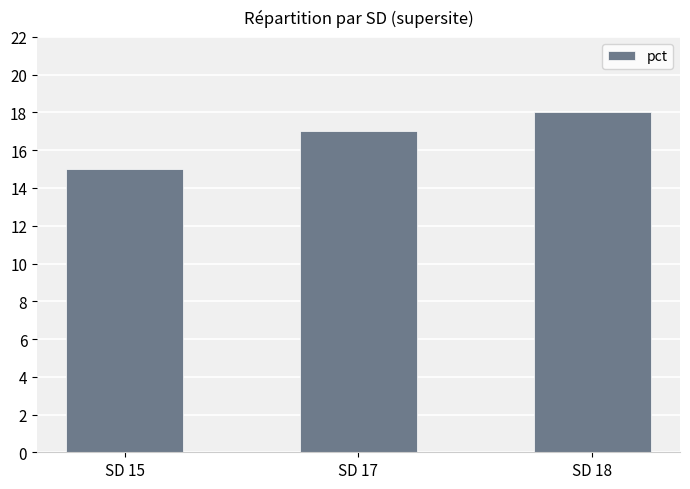

Which label corresponds to the smallest value in the chart?

SD 15